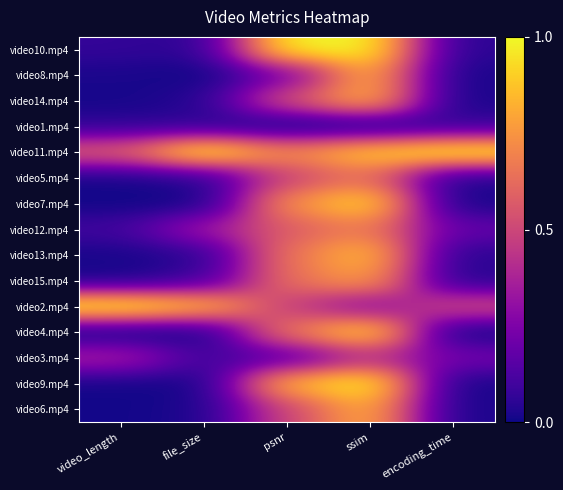

List the series in order of their peak value, highest first.

video10.mp4, video11.mp4, video2.mp4, video9.mp4, video4.mp4, video7.mp4, video13.mp4, video14.mp4, video8.mp4, video6.mp4, video15.mp4, video12.mp4, video5.mp4, video3.mp4, video1.mp4